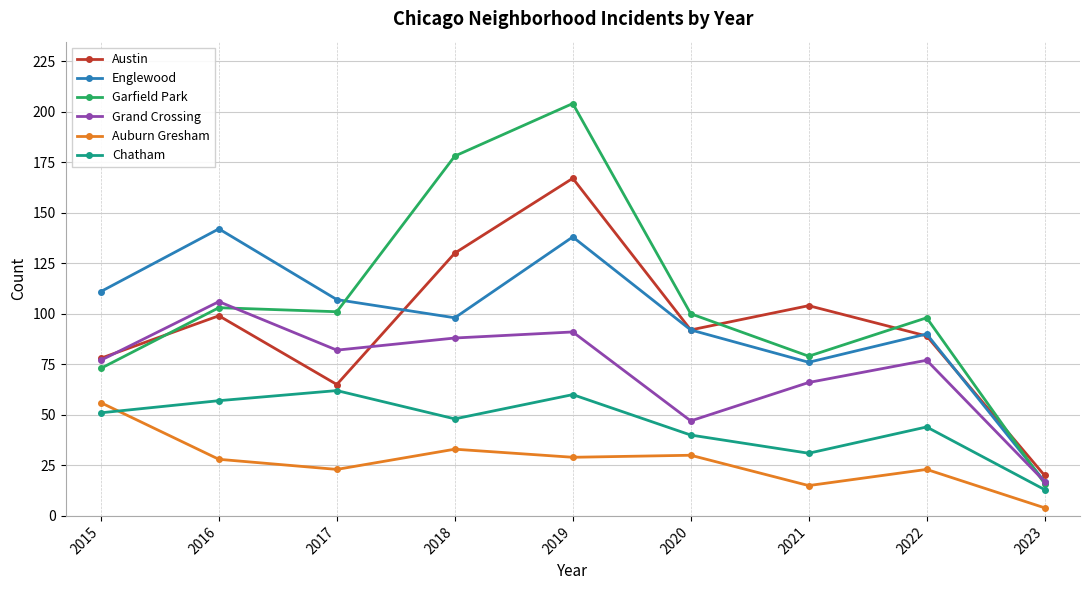

What is the difference between the Chatham values at 2021 and 2020?

9